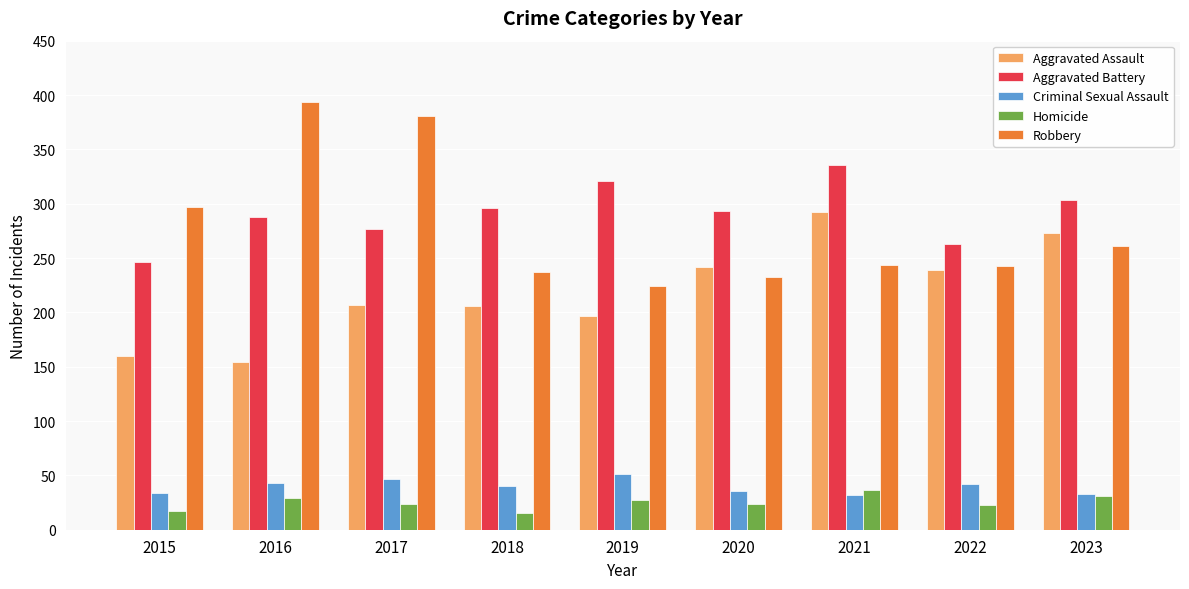

Is the value of Aggravated Battery at 2017 greater than the value of Criminal Sexual Assault at 2023?

Yes